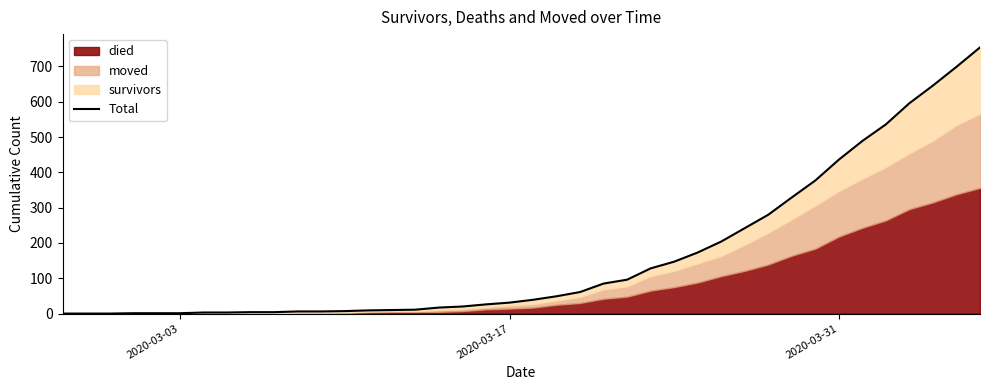

Does the chart display data point markers on the line(s)?

No